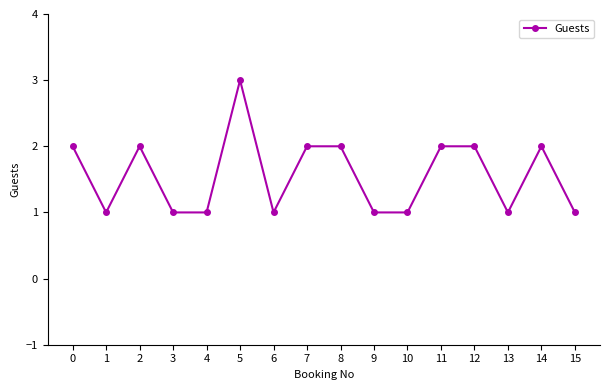

Approximately how many times larger is the value at 5 compared to 3?

3.0